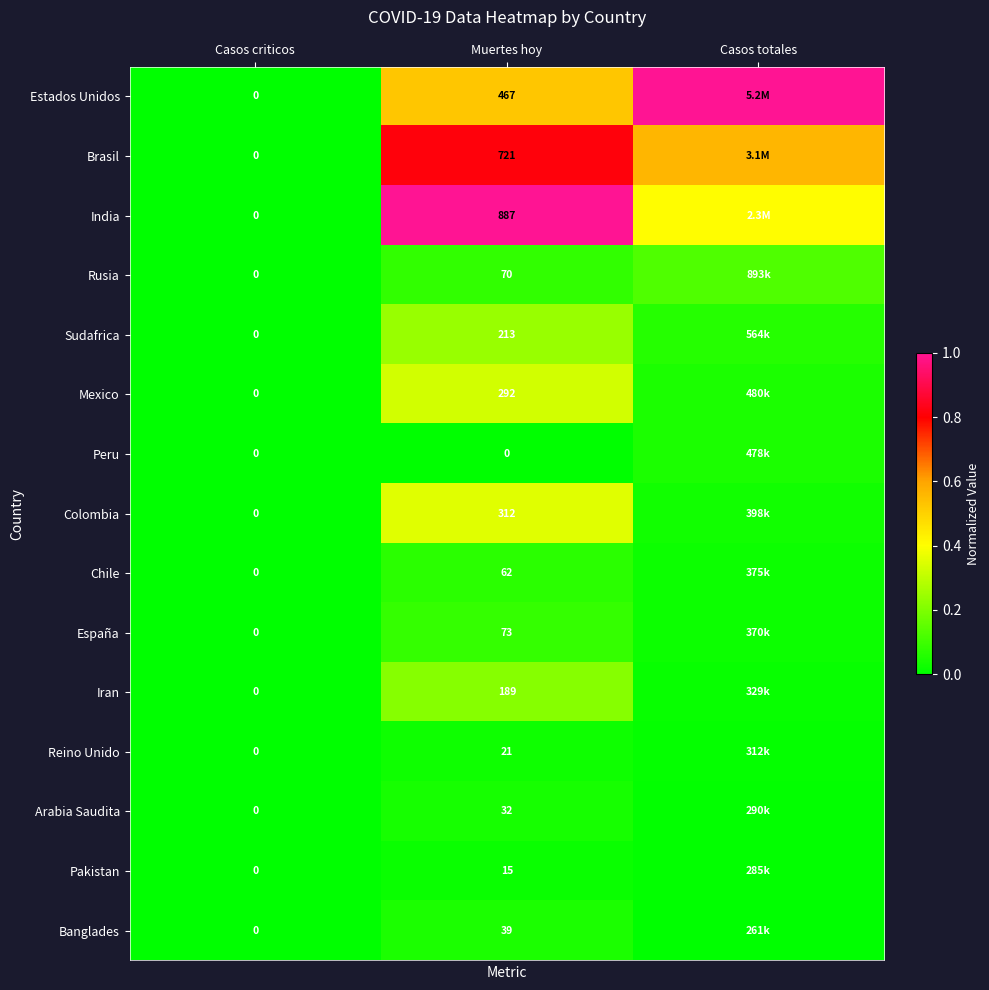

The value of Reino Unido at Muertes hoy is 0.0. True or false?

False